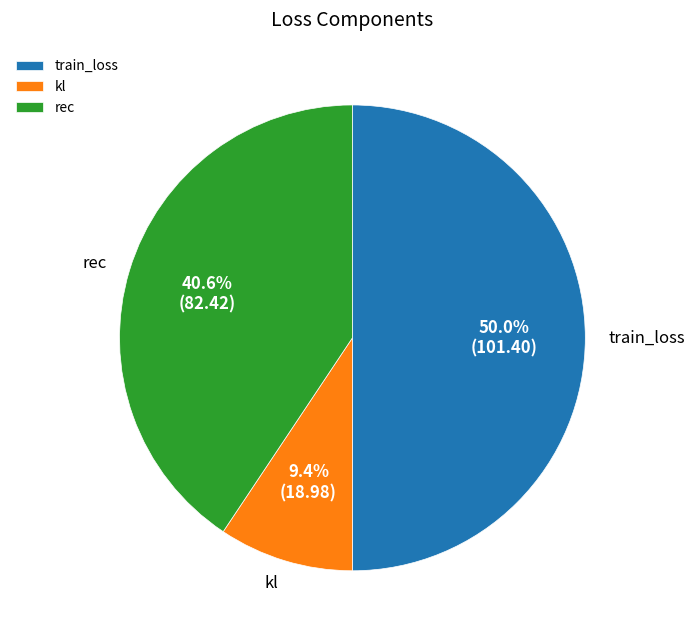

Does rec account for over 50% of the chart?

No